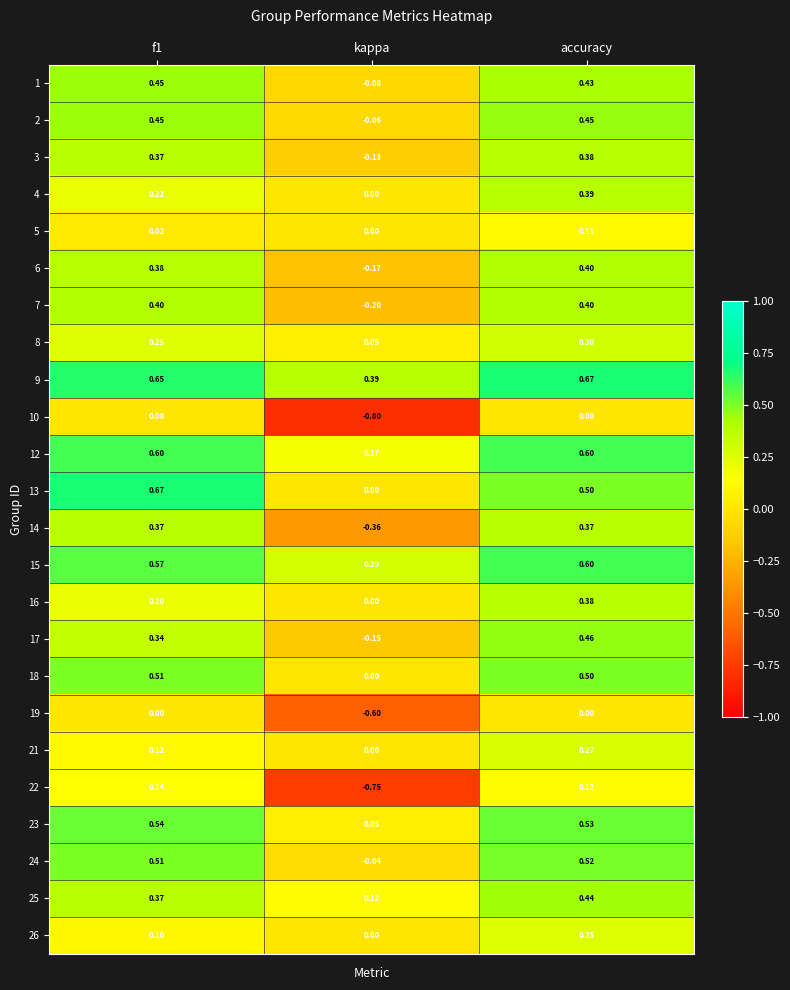

Which category has the lowest value in the 22 series?

kappa